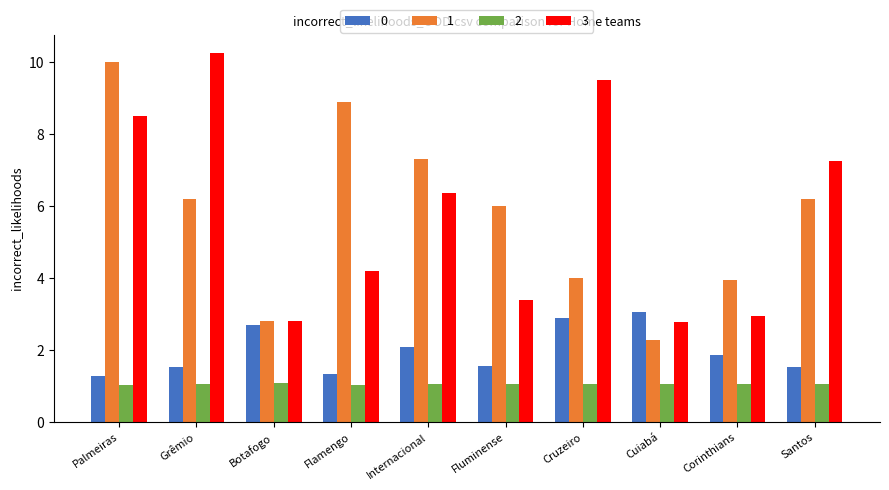

What is the smallest value displayed?

1.0